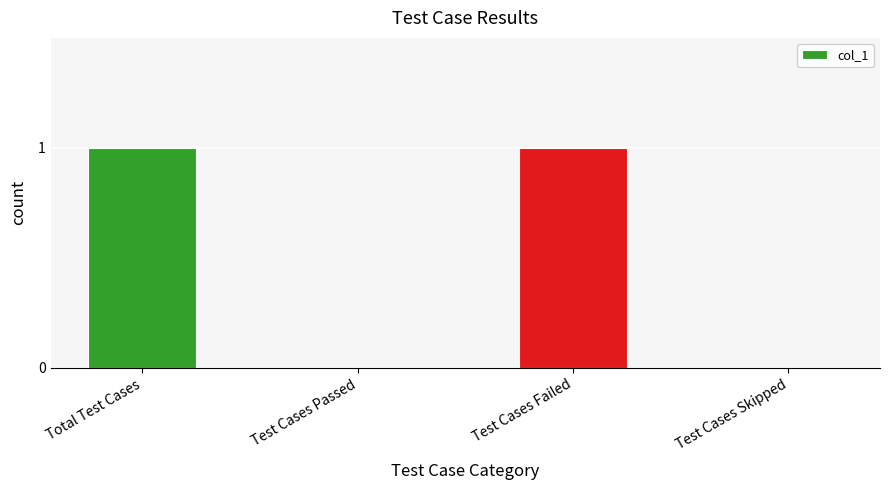

Between Test Cases Skipped and Total Test Cases, which is larger?

Total Test Cases